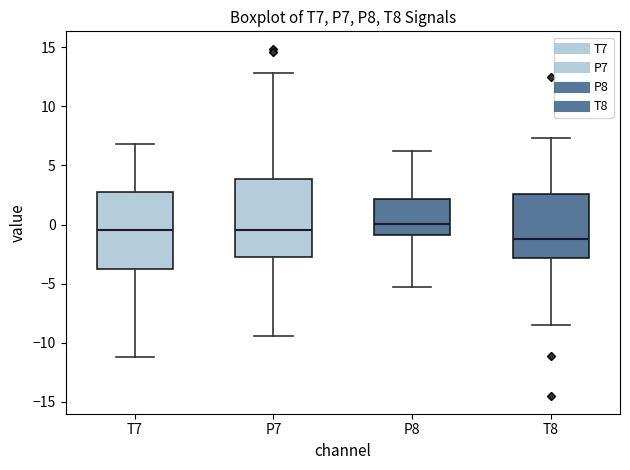

Where does the median line of the box for P7 sit on the y-axis? The values are not printed on the chart, so give them approximately, as read against the axis.

-0.5